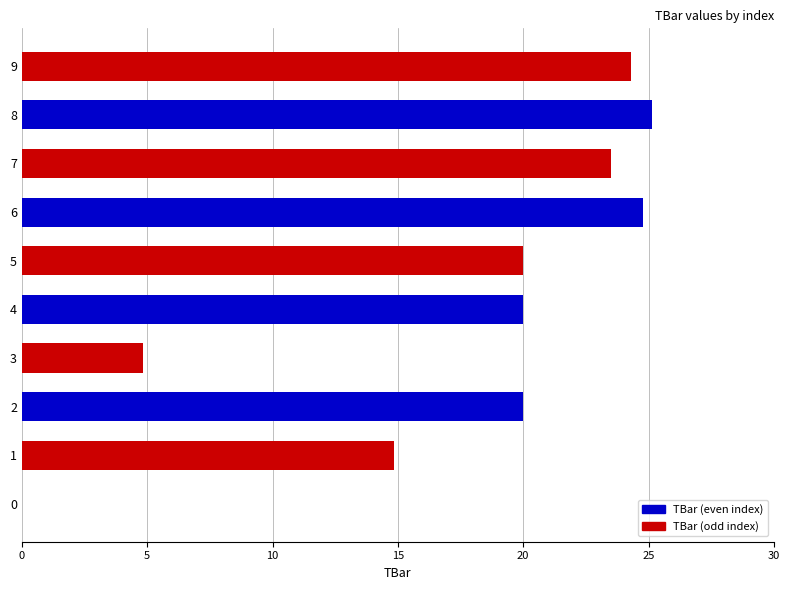

Is it true that the value at 4 is 29.2?

False